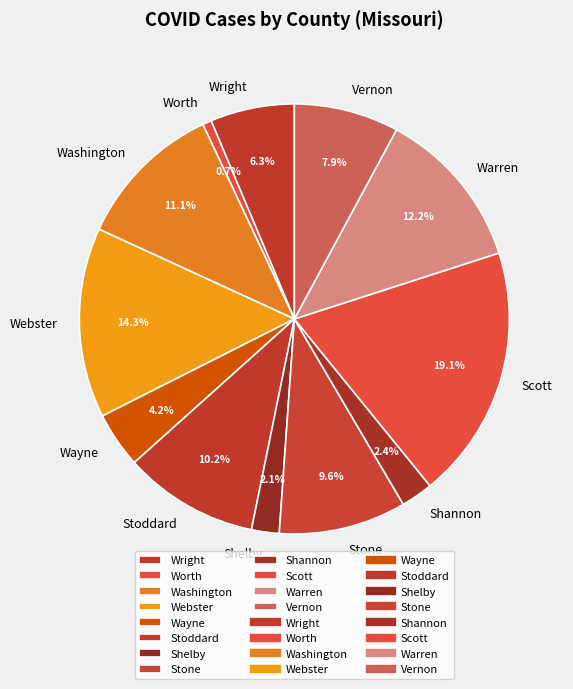

What is the smallest slice in the pie chart?

Worth